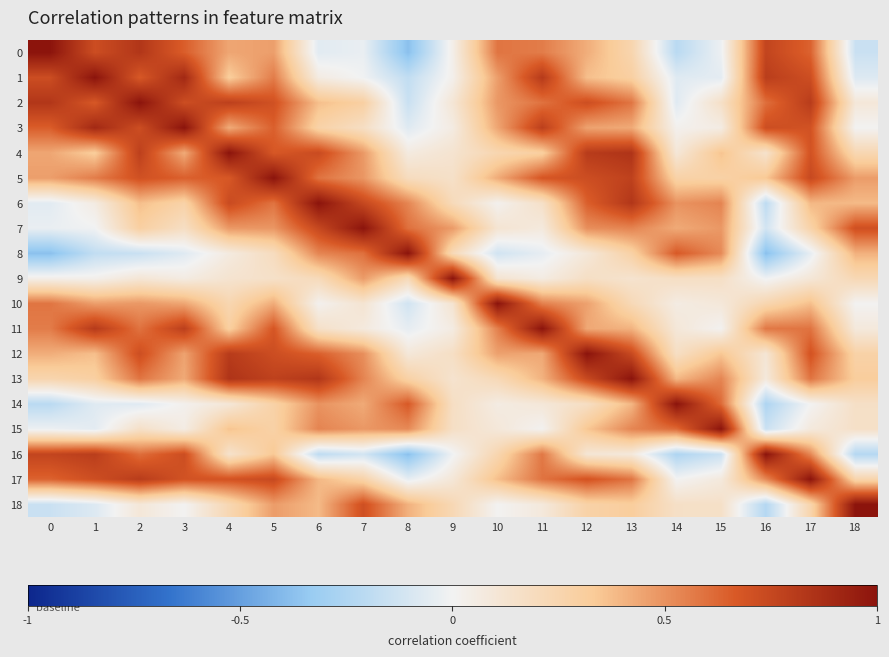

At 11, list the series in order from largest to smallest.

11, 1, 3, 5, 2, 17, 16, 0, 10, 12, 13, 4, 6, 14, 18, 7, 9, 15, 8